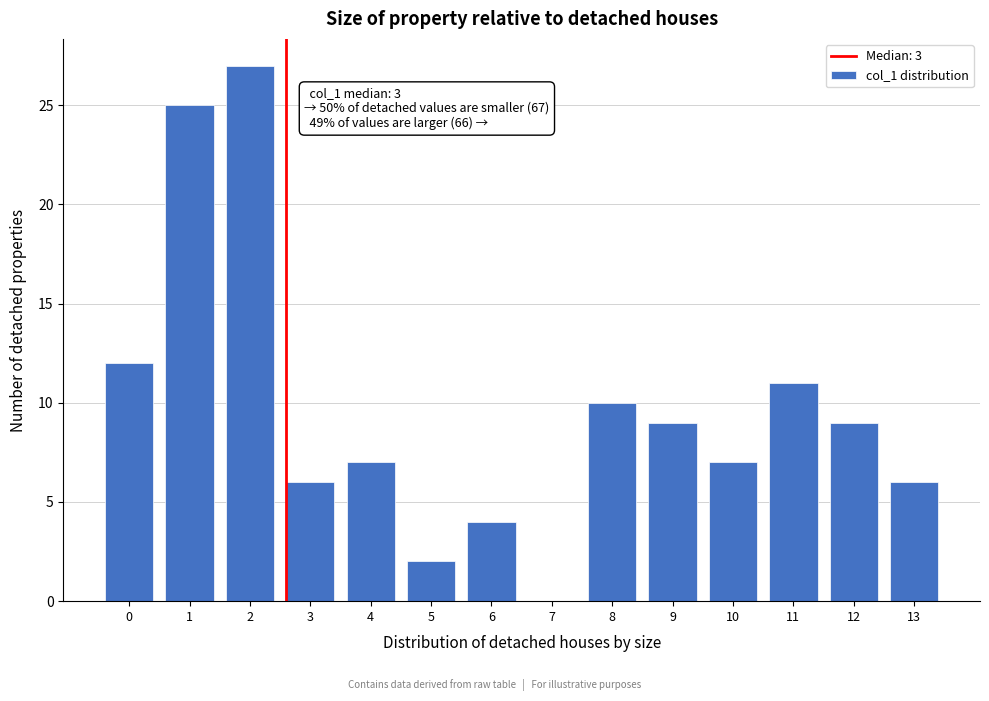

Reading right to left, extract all data points from this chart.

13=6	12=9	11=11	10=7	9=9	8=10	7=0	6=4	5=2	4=7	3=6	2=27	1=25	0=12